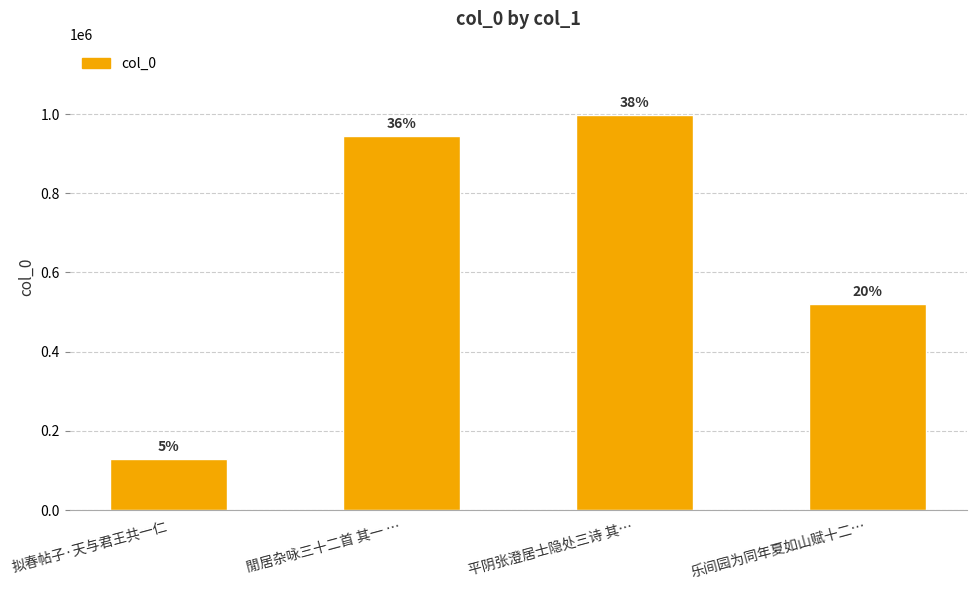

What is the change in value from 拟春帖子·天与君王共一仁 to 閒居杂咏三十二首 其一 …?

+814949